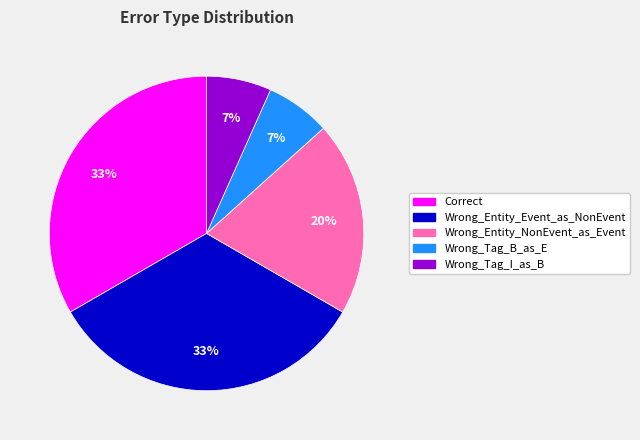

To the nearest percent, what portion does Wrong_Tag_I_as_B represent?

7%